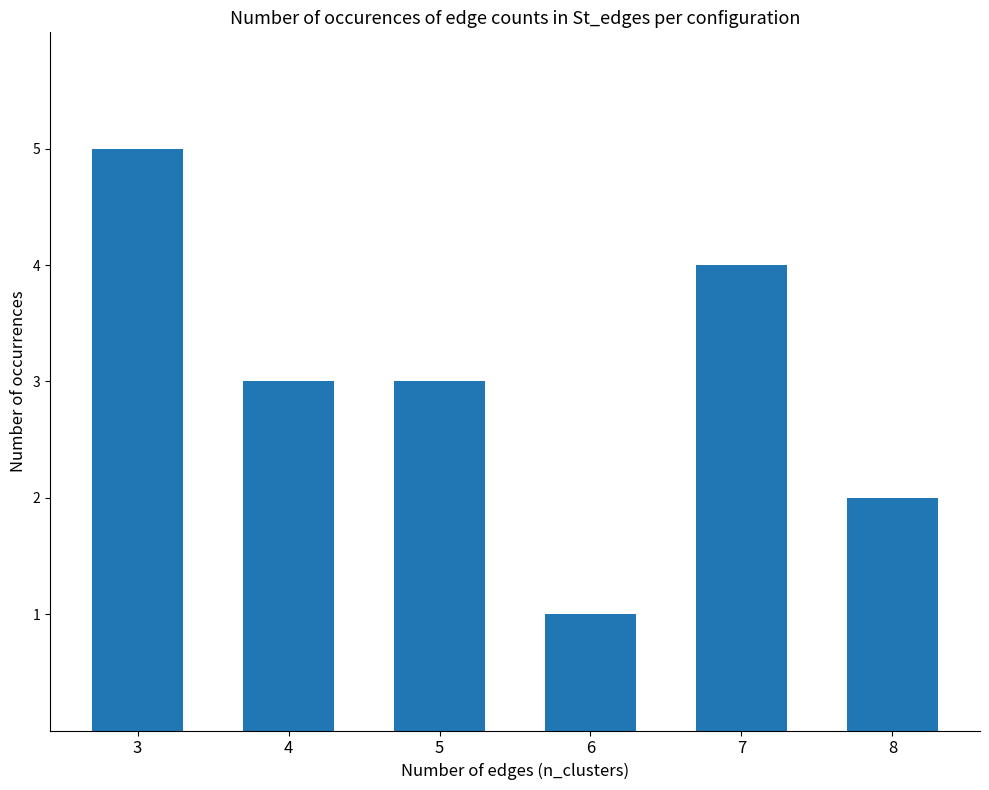

True or false: the data shows 8 at 3.

False